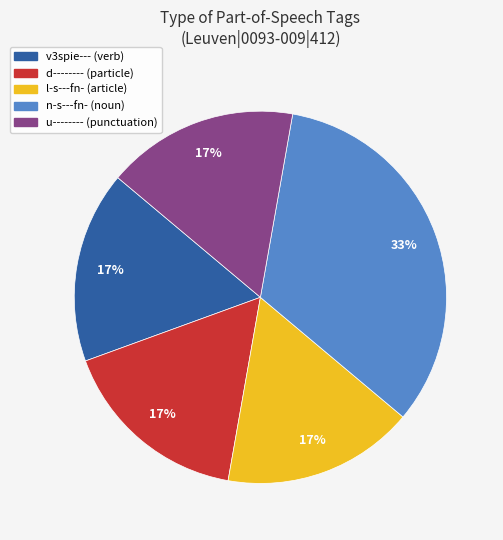

To the nearest percent, what is the combined percentage of n-s---fn- and l-s---fn-?

50%